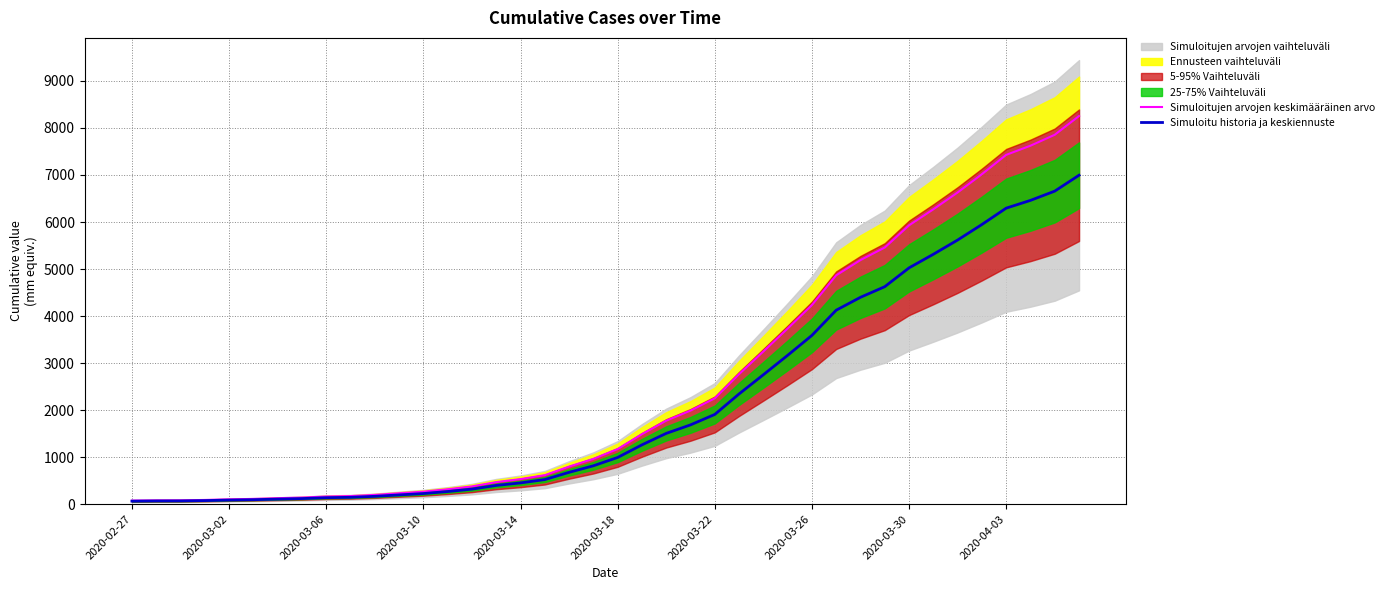

What is the maximum value for Simuloitu historia ja keskiennuste?

6995.0